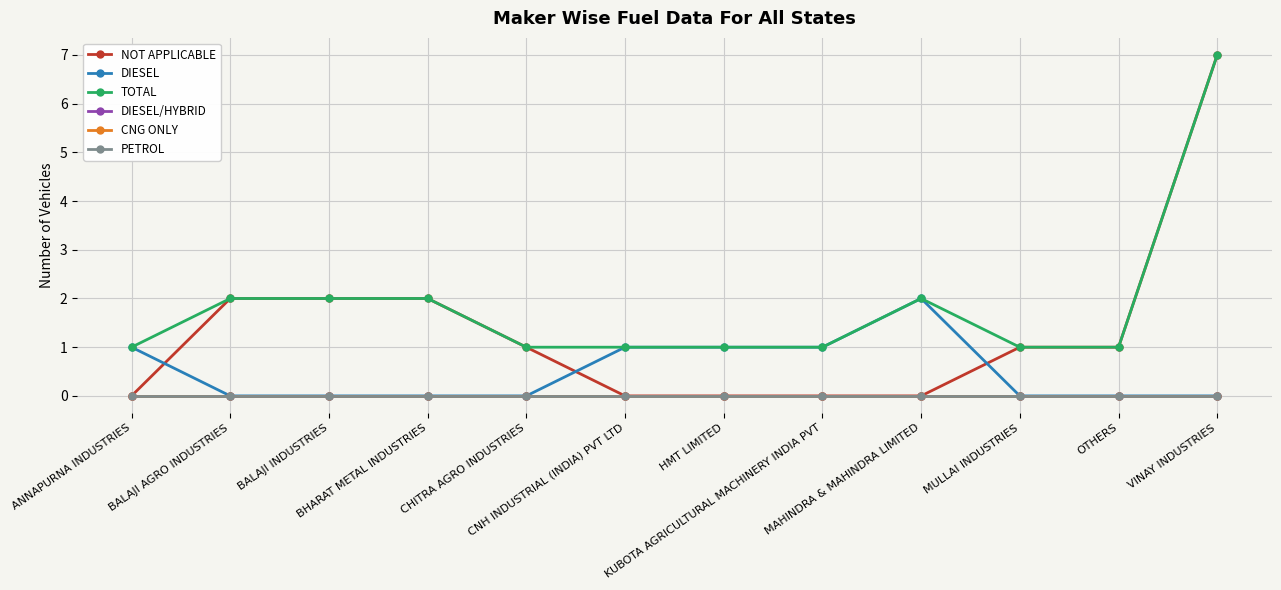

True or false: NOT APPLICABLE and DIESEL/HYBRID cross at least once.

False